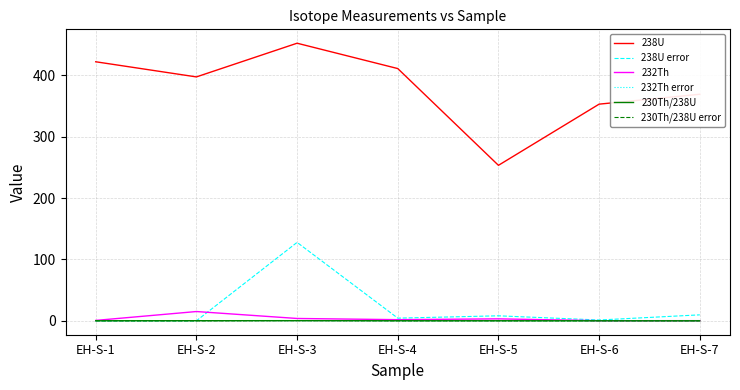

What is the sum of the 232Th error values at EH-S-3 and EH-S-5?

0.3